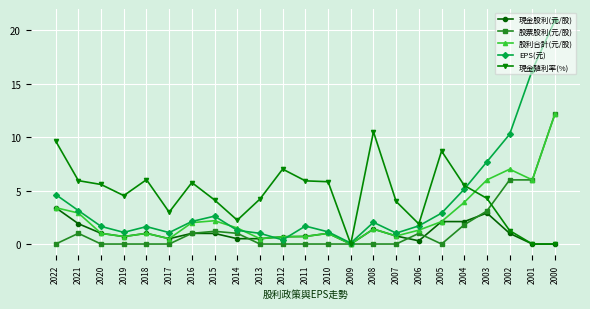

The 股票股利(元/股) series shows 1.8 at 2004. True or false?

True